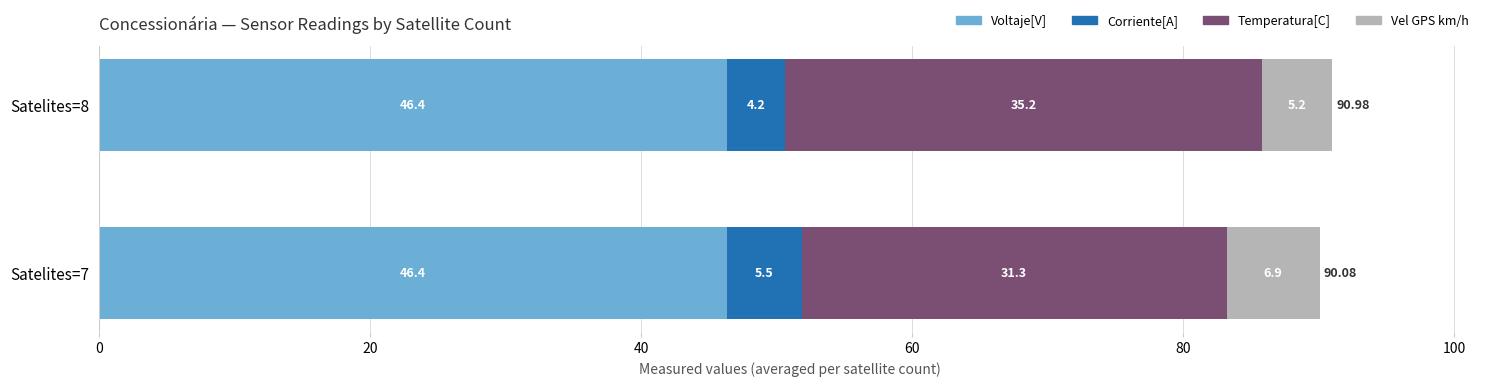

At which category is the sum across all series the highest?

Satelites=8